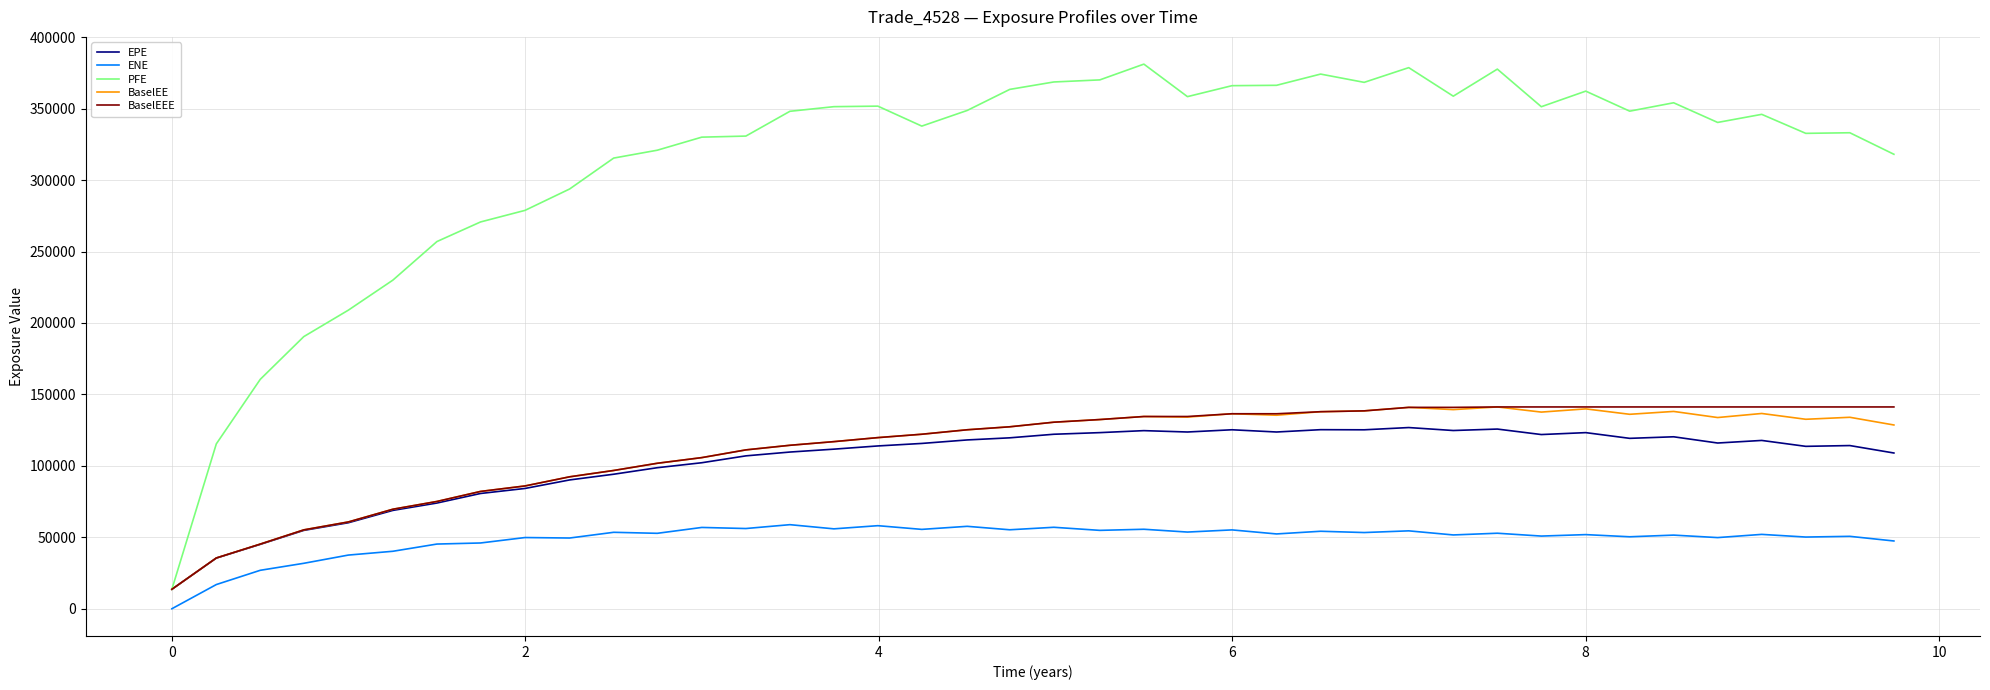

What is the lowest value of the PFE series?

13620.3